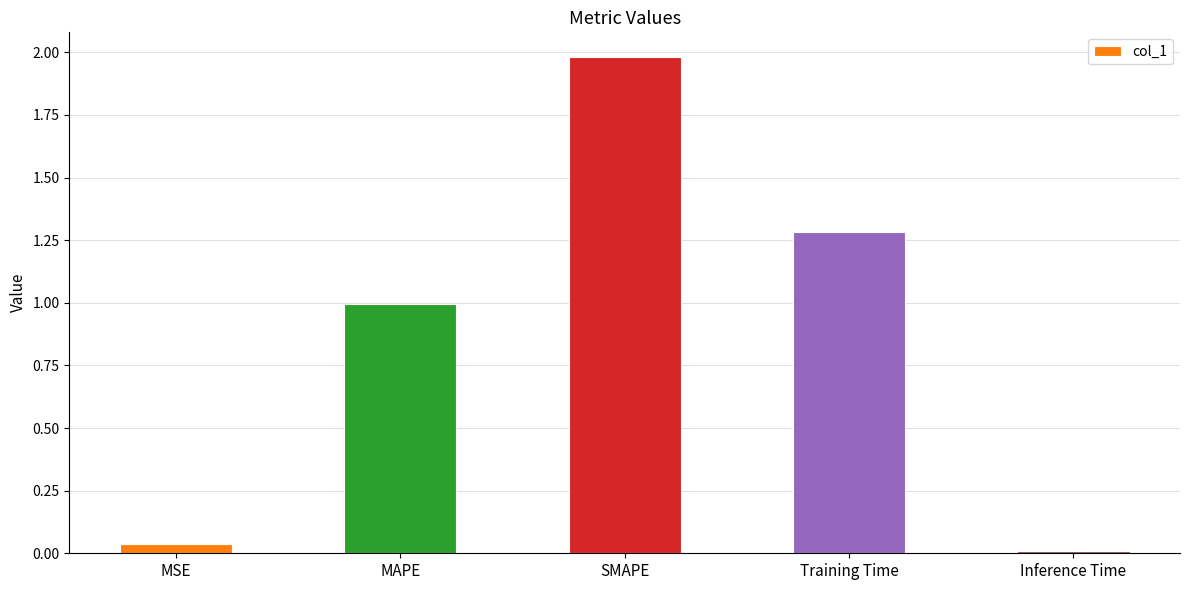

What is the sum of all values?

4.3